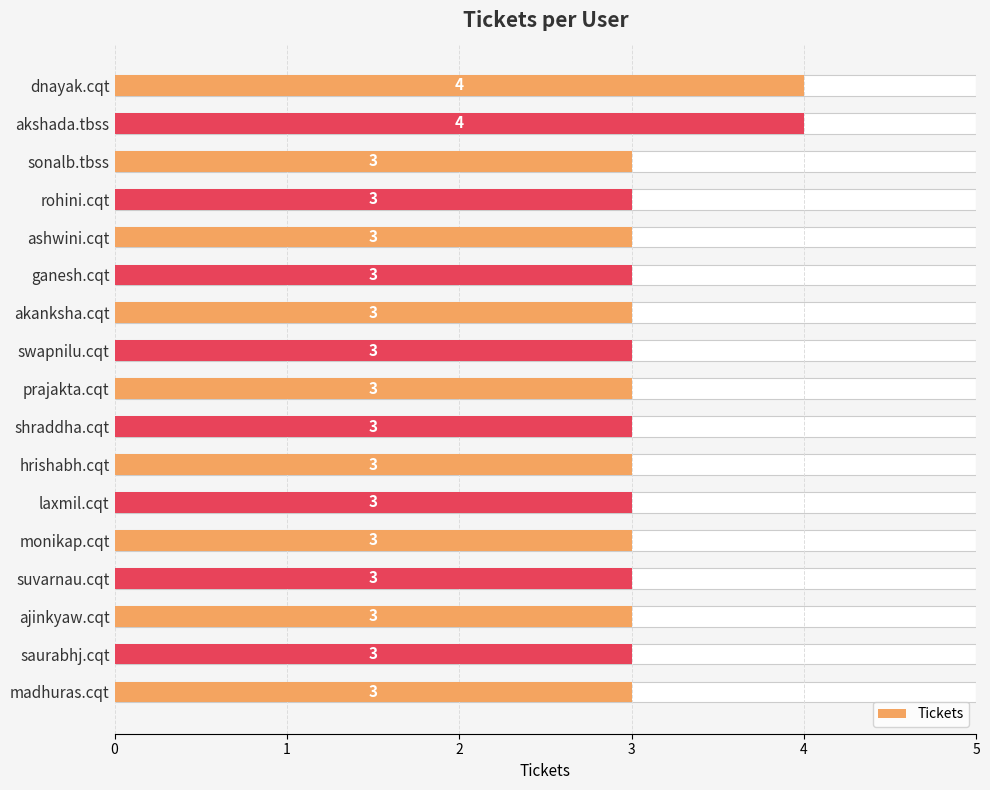

What is the value of the 4th bar from the left?

3